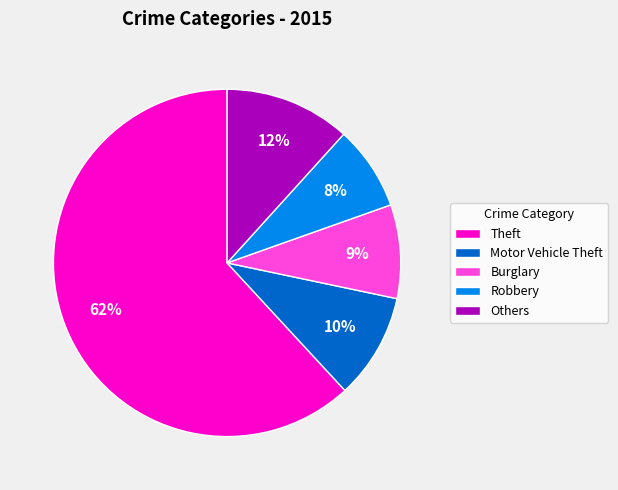

To the nearest percent, what percentage of the pie is Burglary?

9%